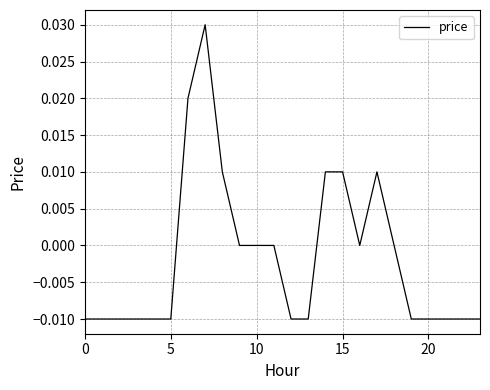

Does the chart have visible grid lines?

Yes